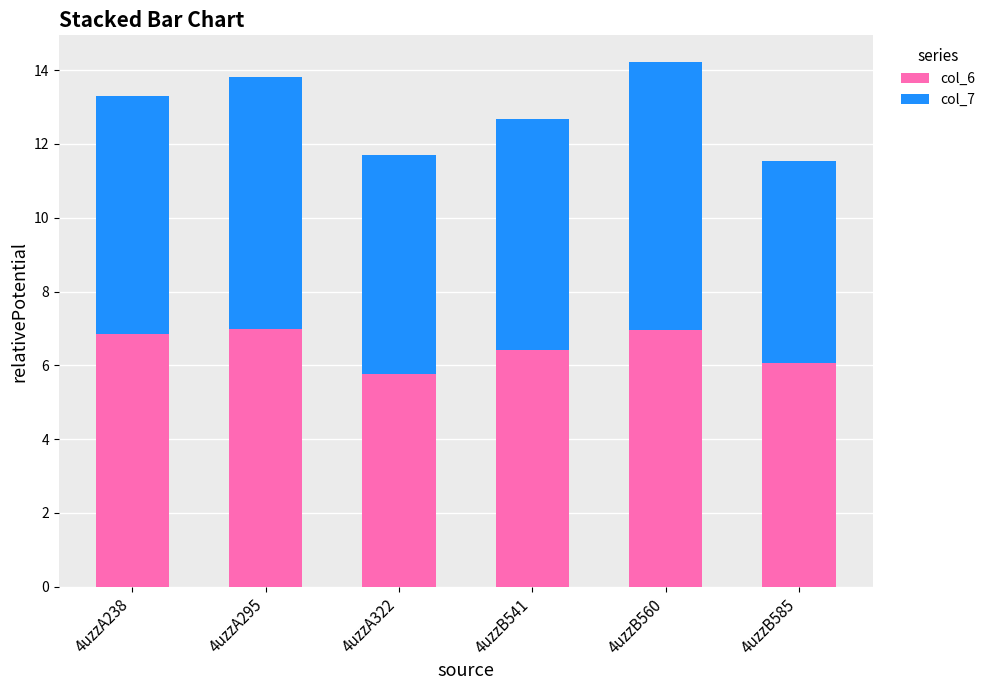

Reading right to left, list the values for the col_6 series.

4uzzB585=6.1	4uzzB560=7.0	4uzzB541=6.4	4uzzA322=5.8	4uzzA295=7.0	4uzzA238=6.9